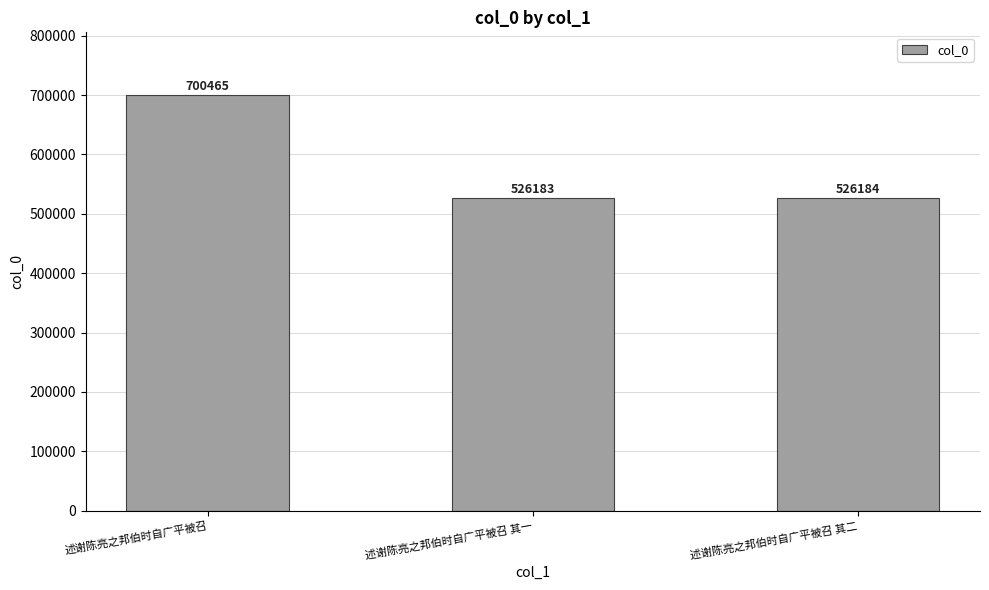

What position from the right is 述谢陈亮之邦伯时自广平被召 其一?

2